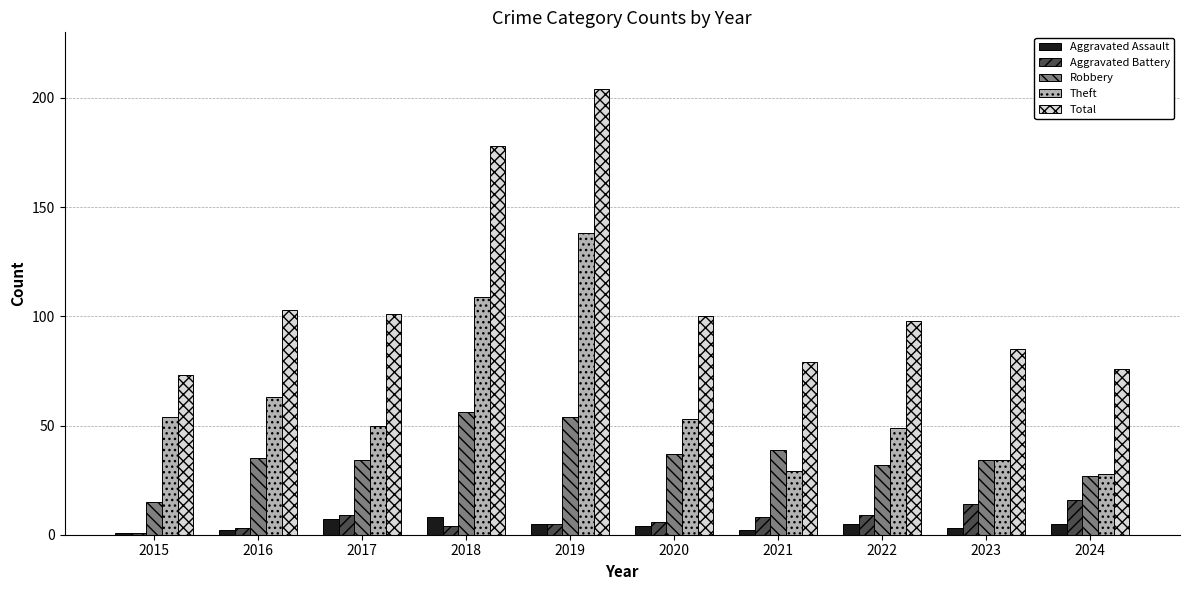

Is the value of Aggravated Assault at 2017 greater than the value of Theft at 2021?

No